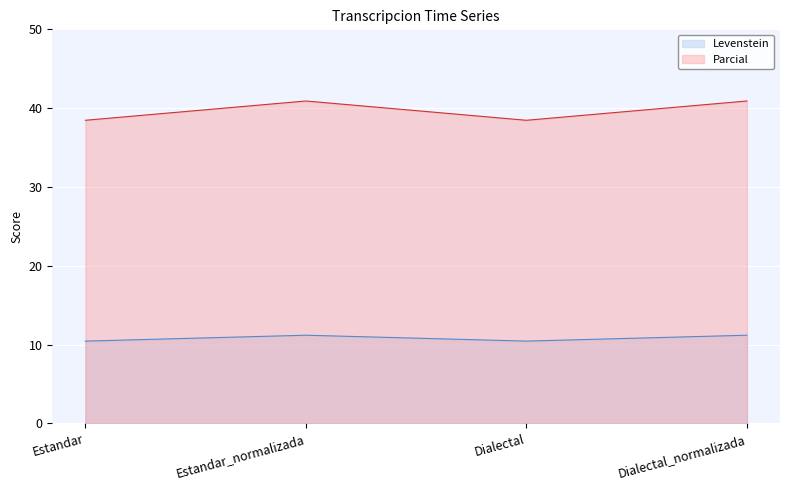

True or false: Levenstein and Parcial cross at least once.

False